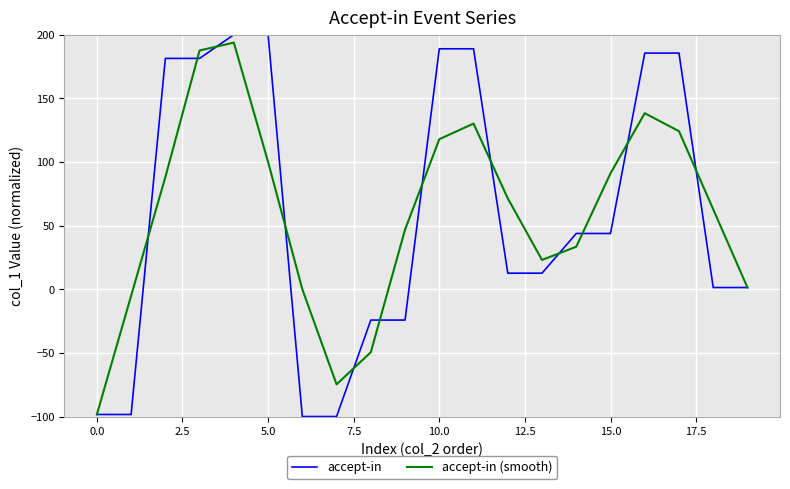

Rank the series by their maximum value, from lowest to highest.

accept-in (smooth), accept-in